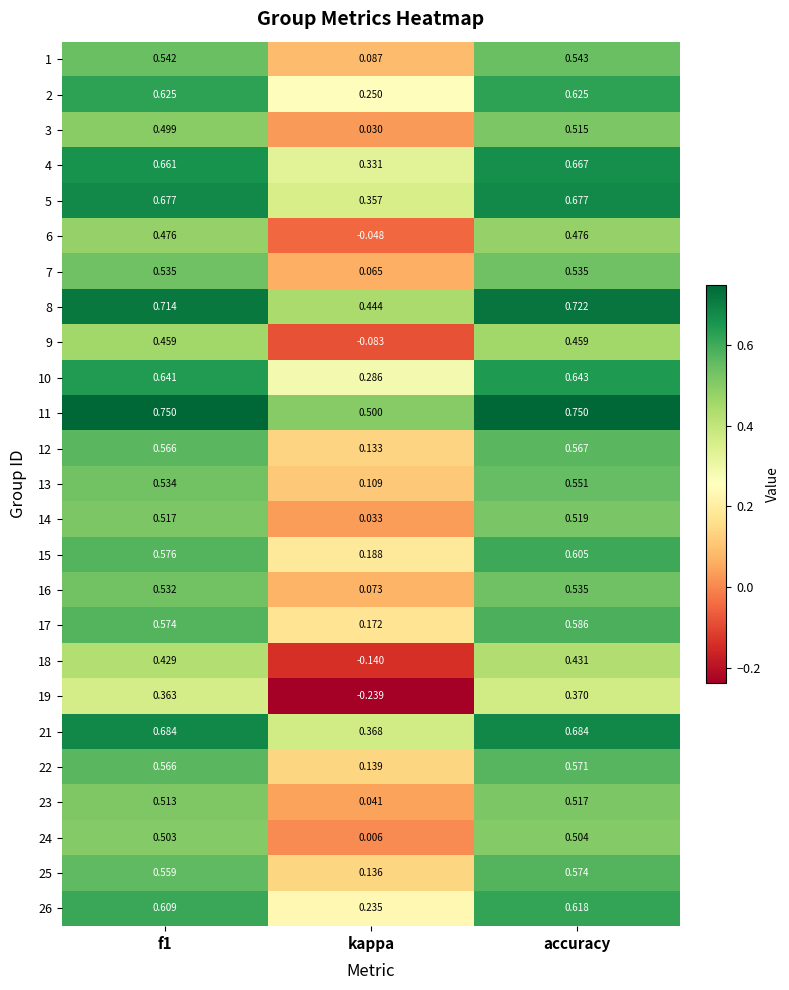

How many data points does each series have?

3